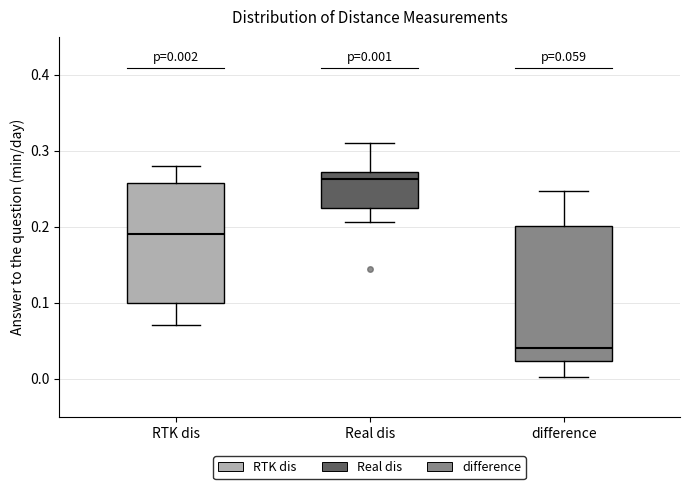

Comparing the boxes themselves (not the whiskers), which one is the tallest?

difference